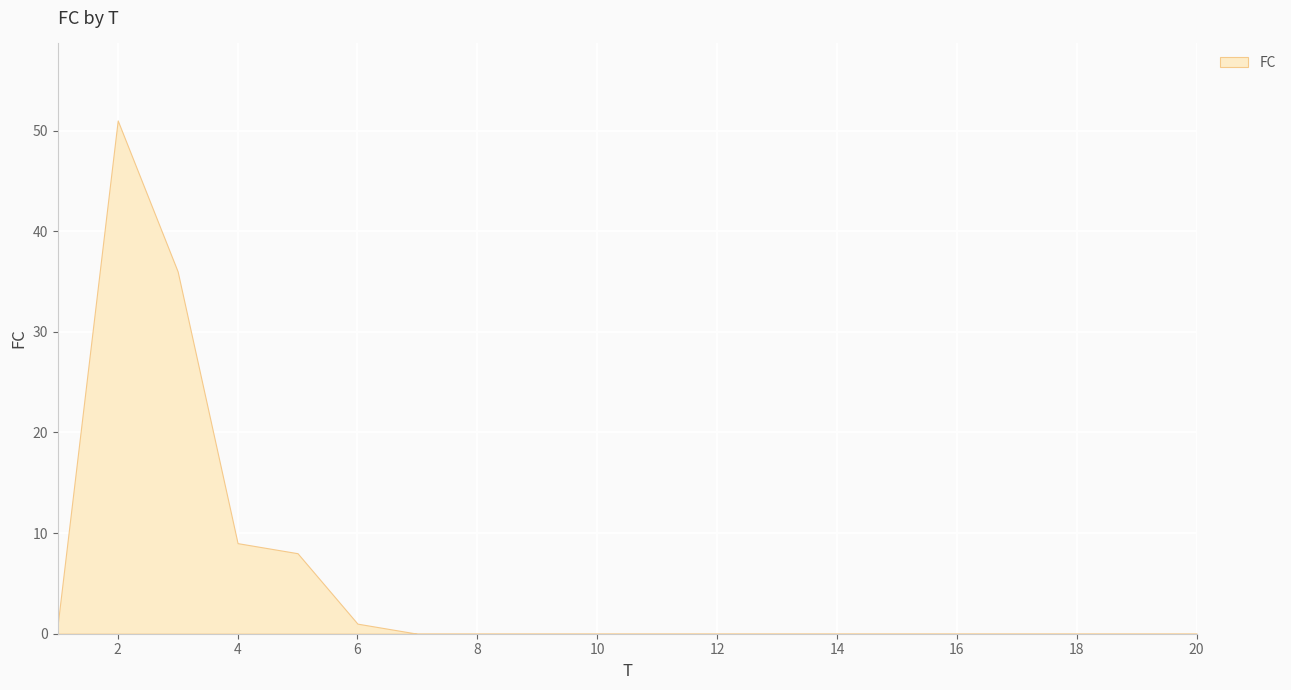

What is the sum of all values?

106